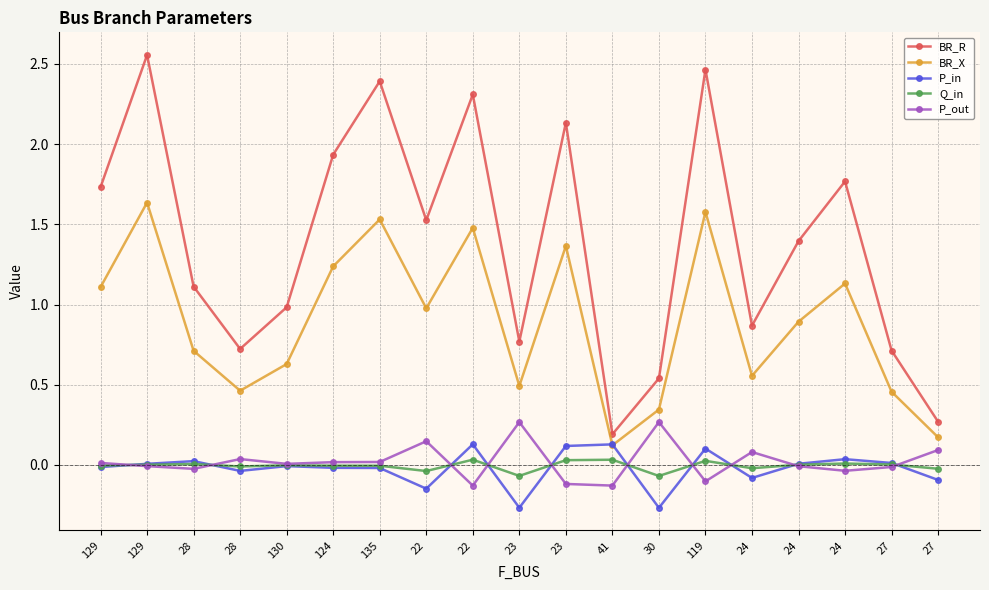

True or false: Q_in has a value of 0.0 at 24.

False